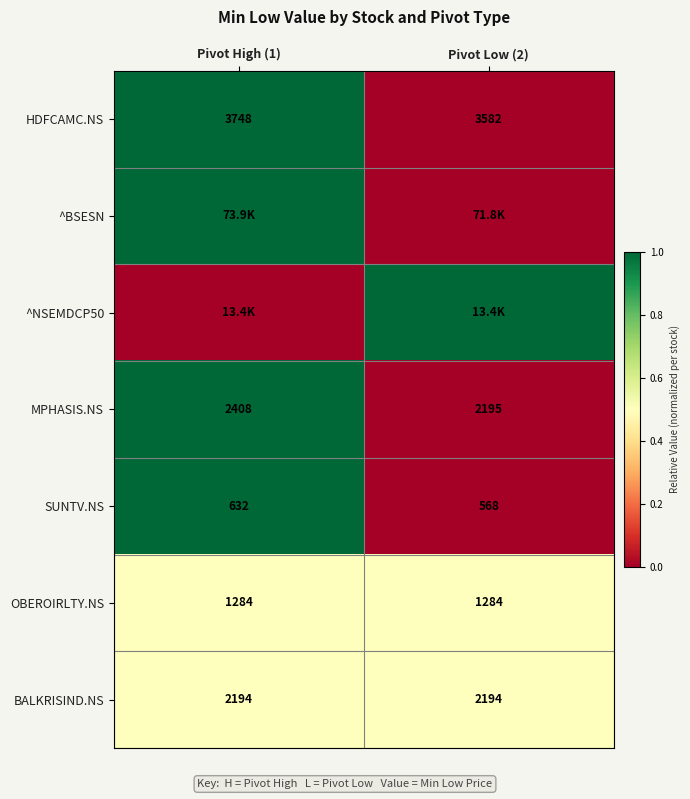

Is it true that SUNTV.NS equals 300 at Pivot Low (2)?

False